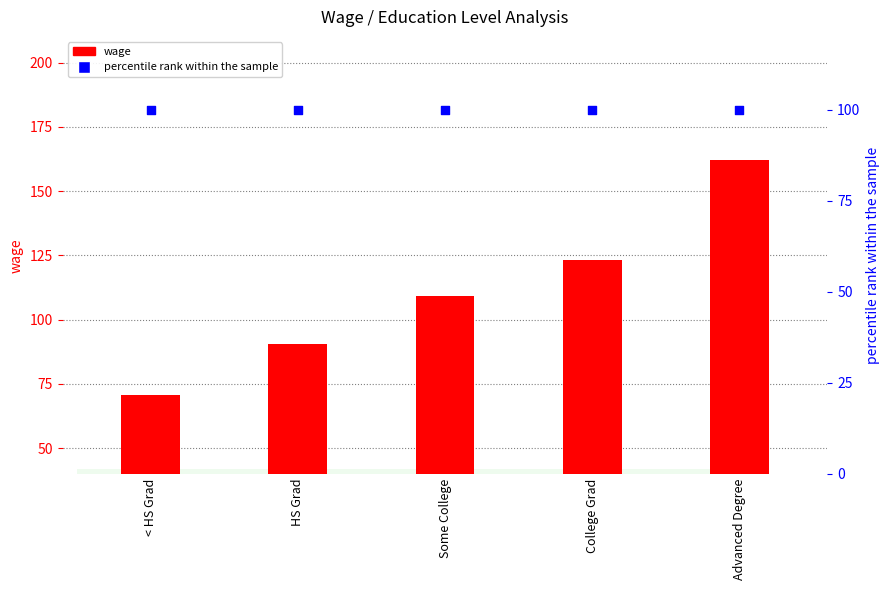

At how many categories does at least one series exceed 87?

5